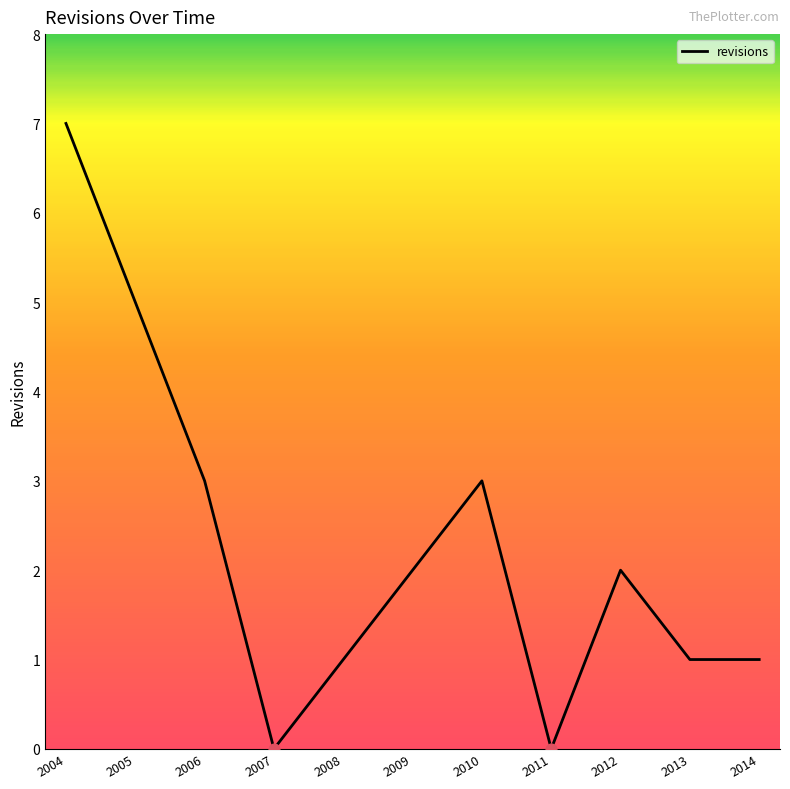

What is the ratio of the value at 2009 to the value at 2005?

0.4